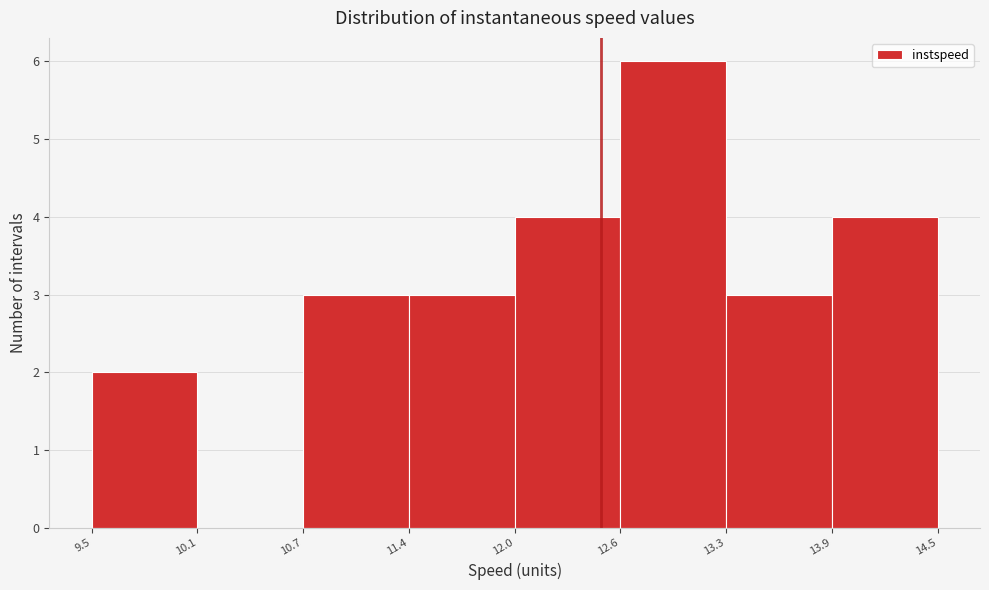

Over which range of the x-axis is the bar tallest?

12.6 to 13.3